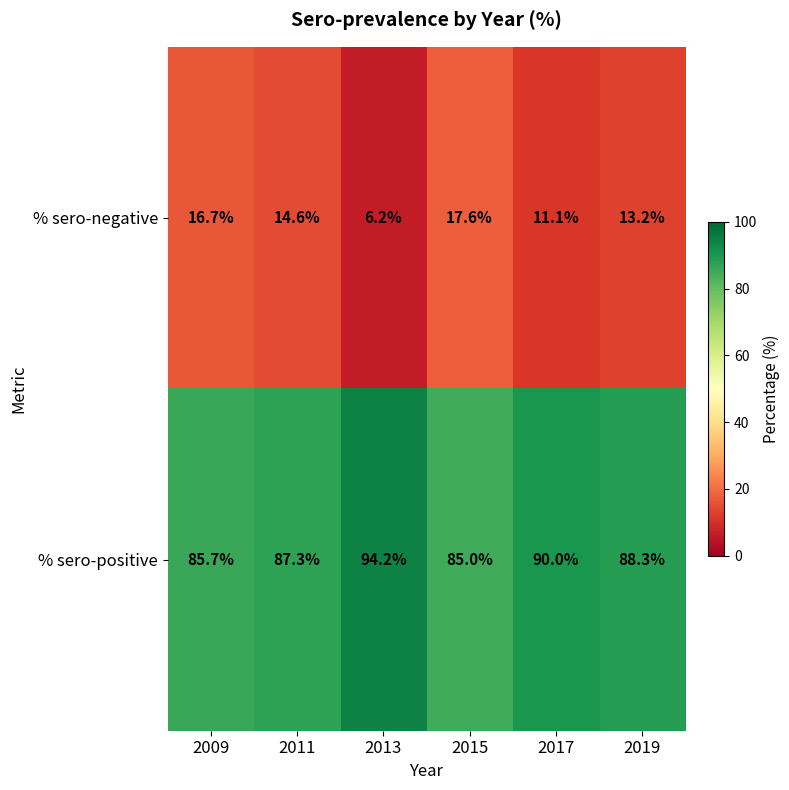

How many data points does each series have?

6